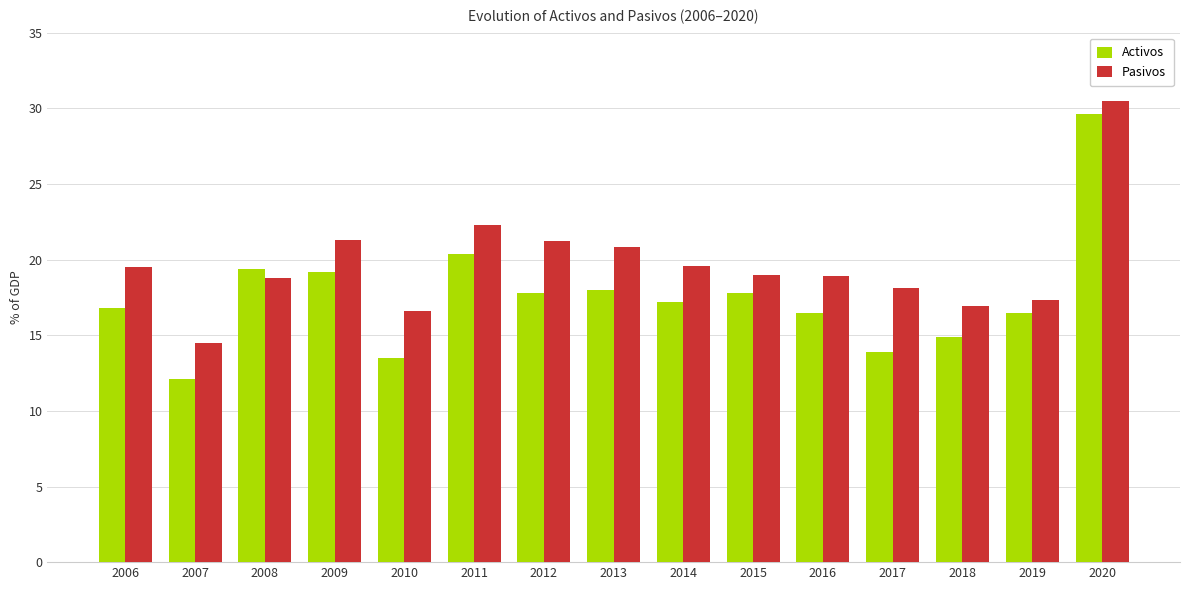

Rank the series by their average value, from highest to lowest.

Pasivos, Activos